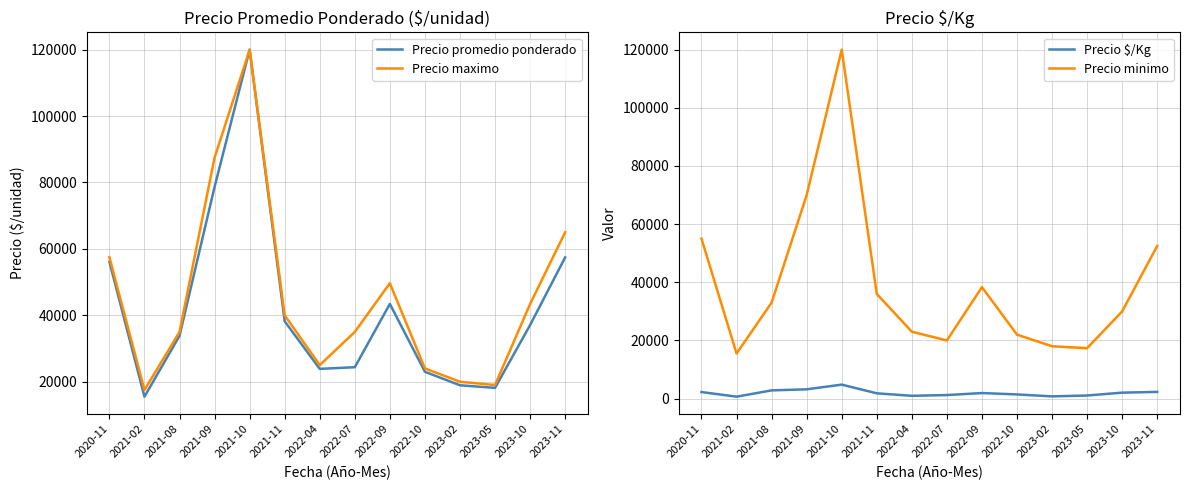

What is the average value of the Precio minimo series?

39333